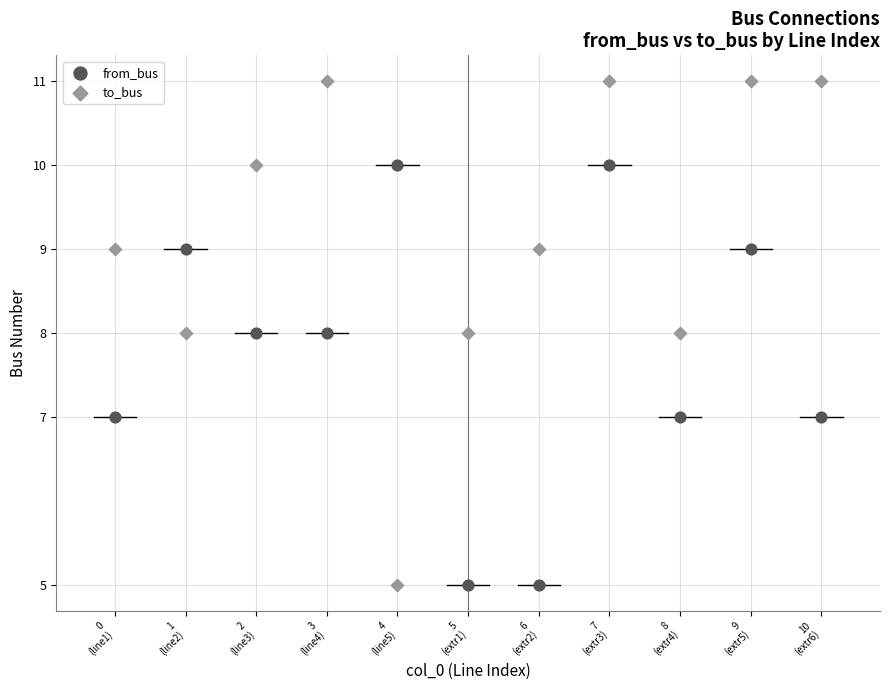

Across all data points, what is the range of Y values (max minus min)?

6